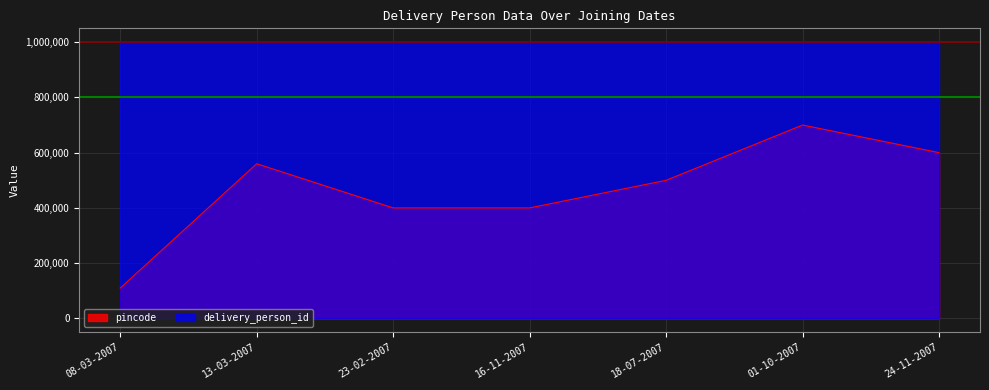

True or false: pincode and delivery_person_id cross at least once.

False